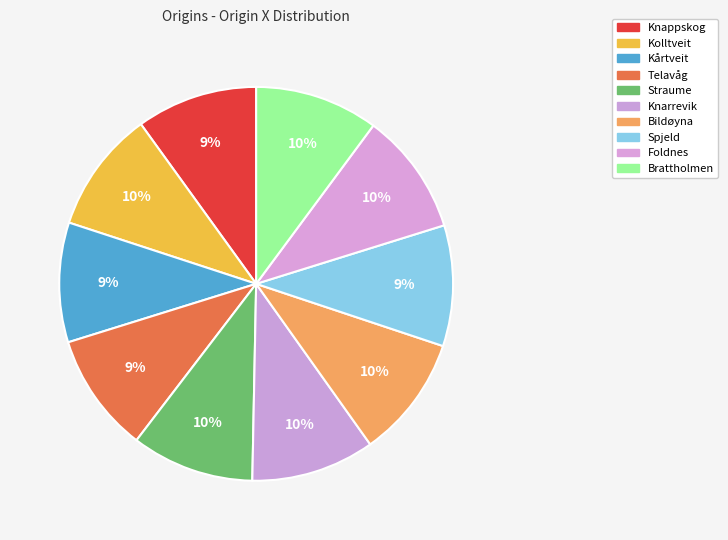

Count the number of slices in the pie.

10